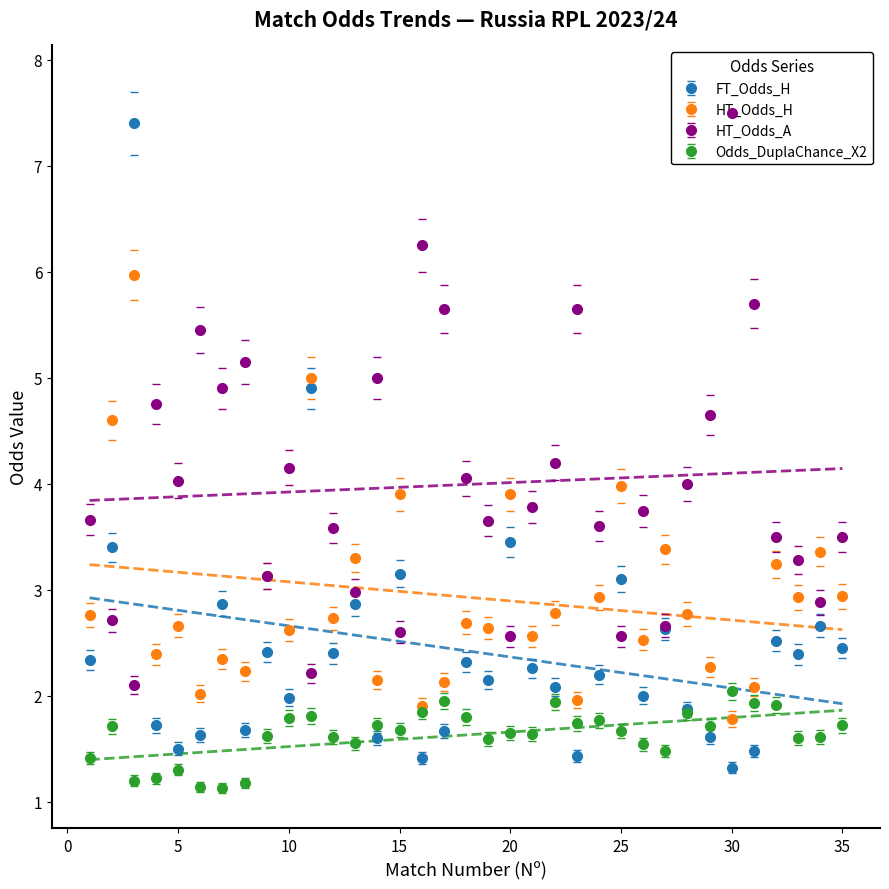

What is the highest value of the HT_Odds_H series?

6.0